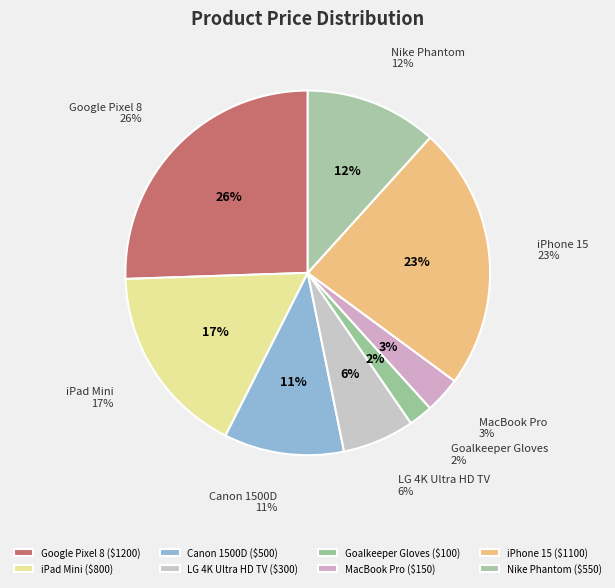

Is iPhone 15 the majority of the pie?

No